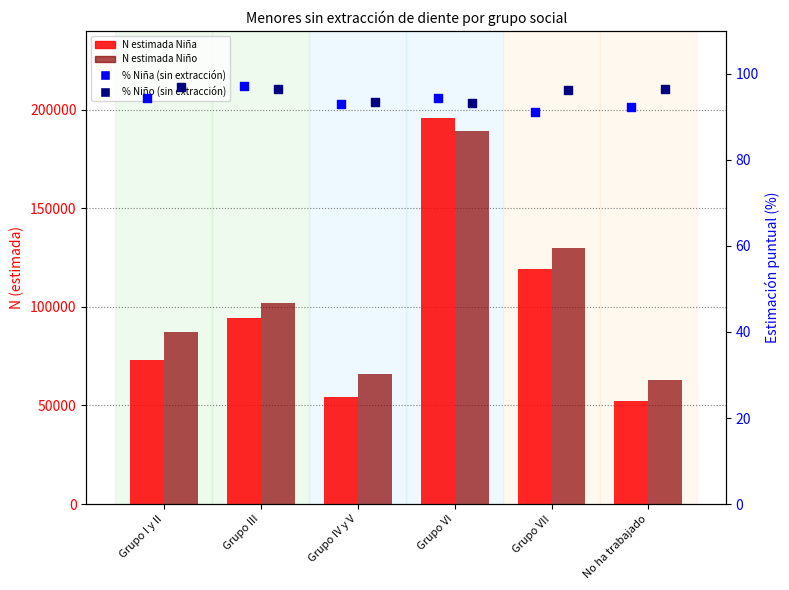

At which category is the sum across all series the highest?

Grupo VI